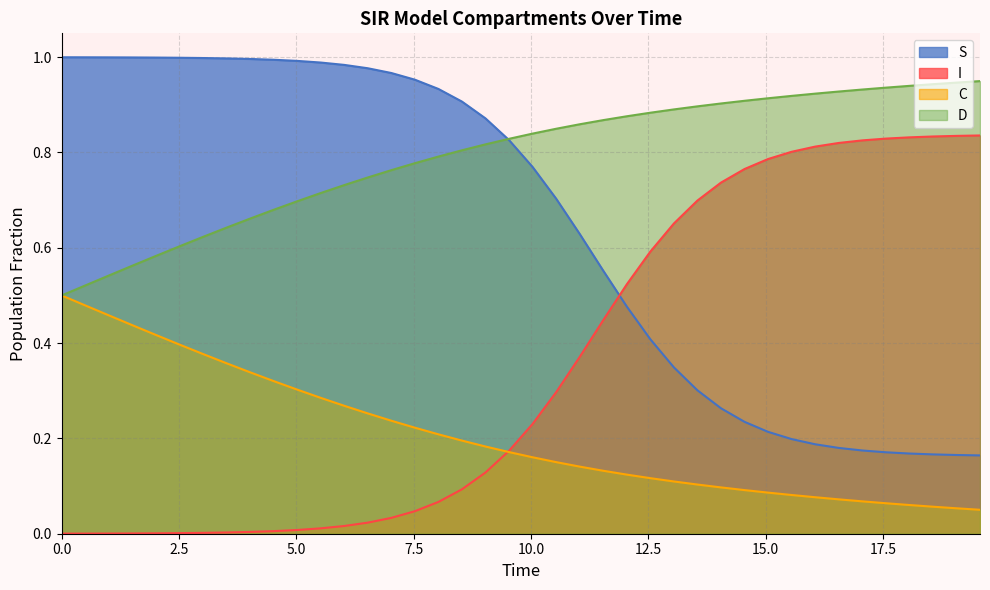

Rank the series by their average value, from highest to lowest.

D, S, I, C